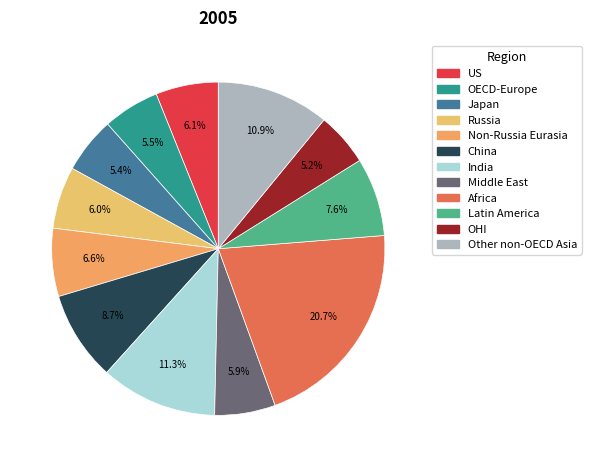

Is there any slice that represents more than half of the pie?

No